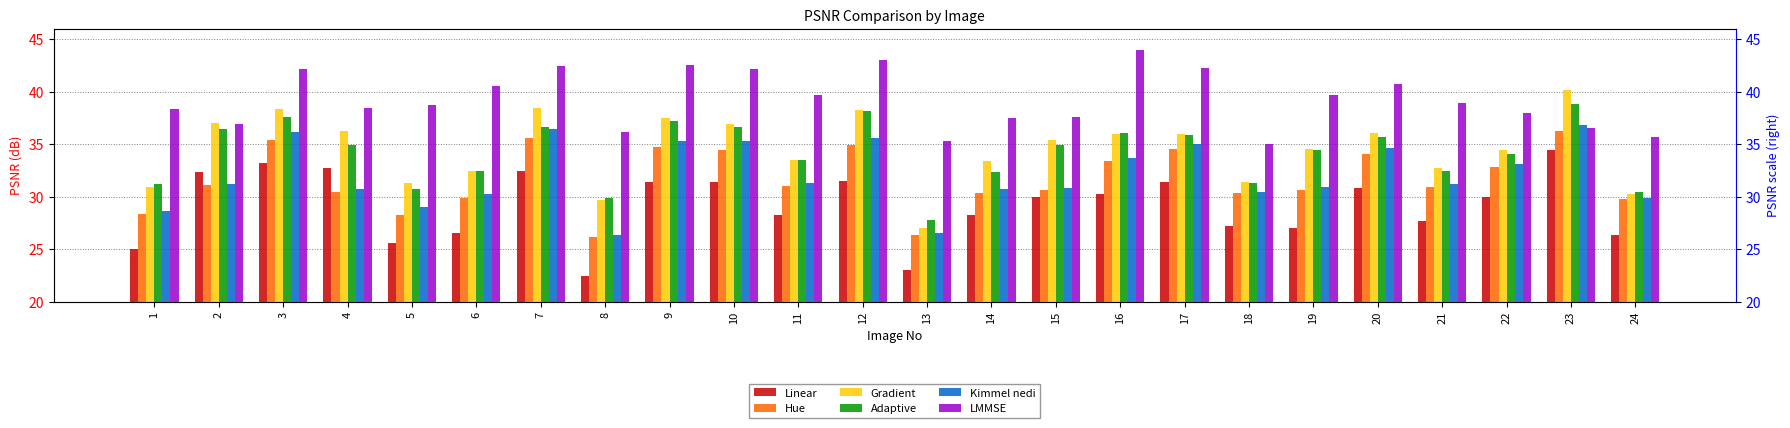

Which category has the lowest value across all series?

8